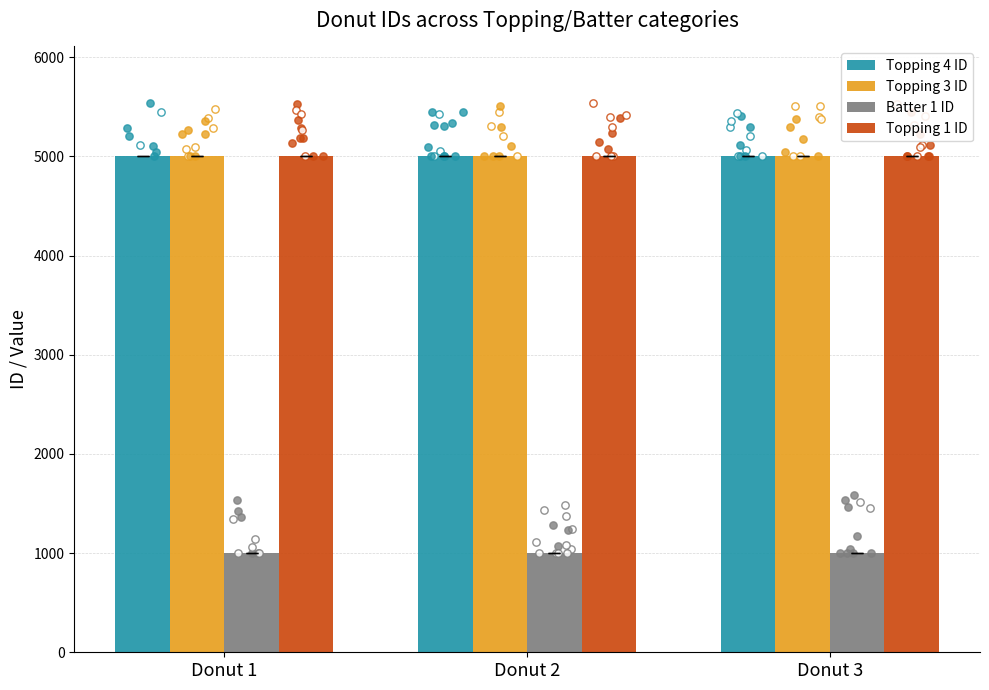

Which series has the largest total across all categories?

Topping 3 ID